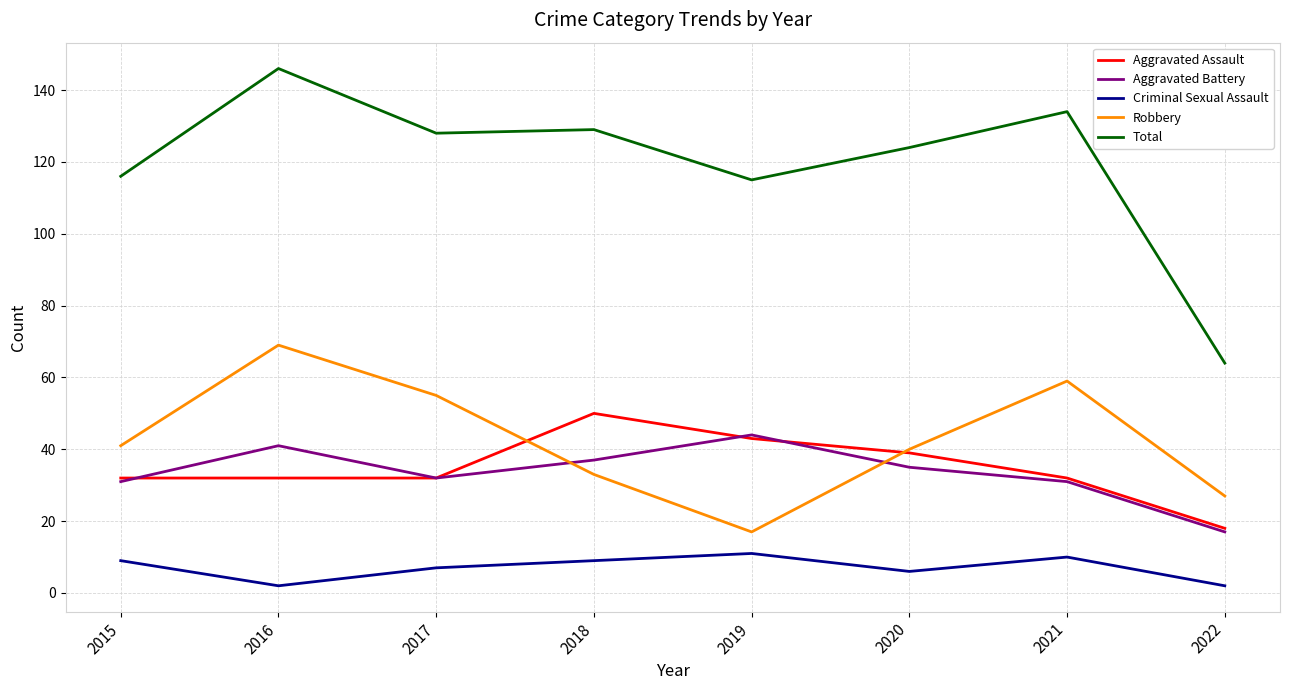

What is the approximate value of Aggravated Assault at 2018?

50